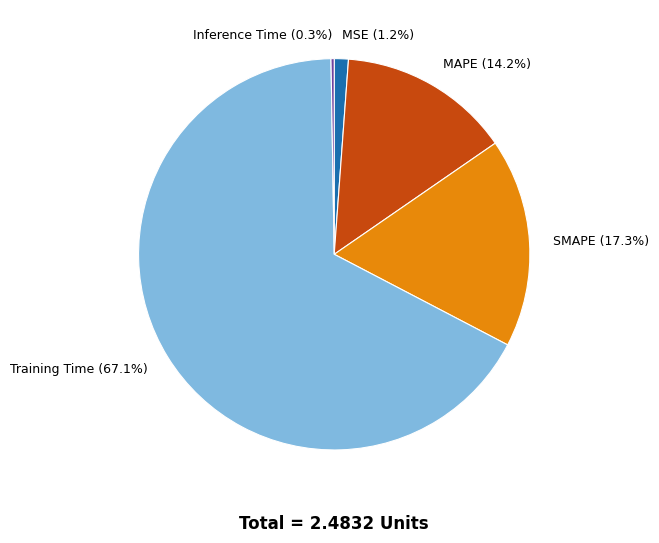

What percentage is the MAPE slice, to the nearest percent?

14%